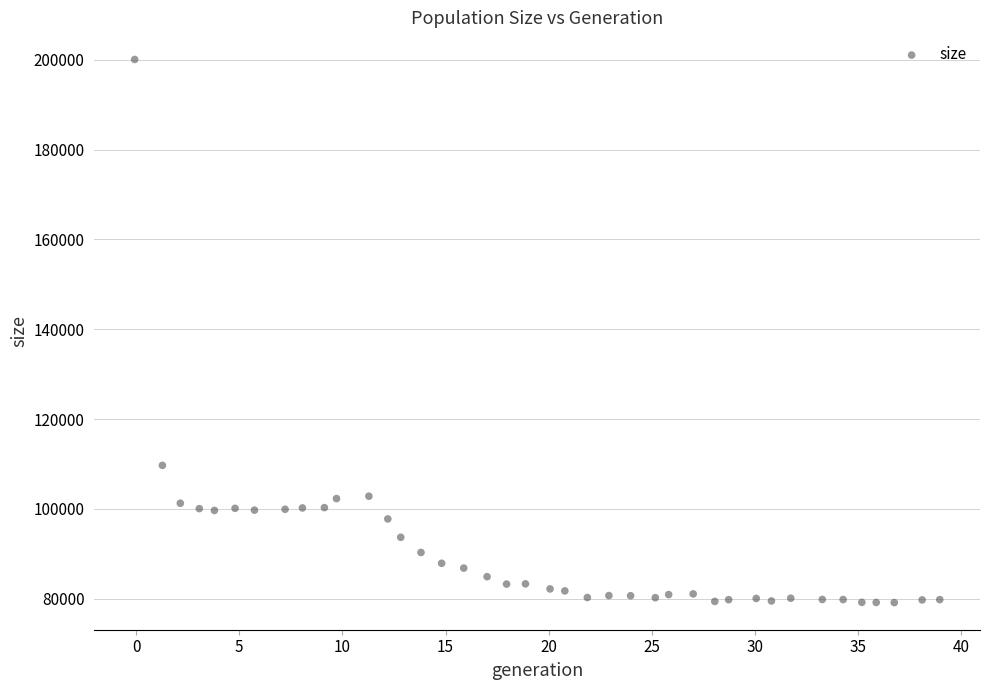

What Y value in the scatter plot is closest to 139601?

109683